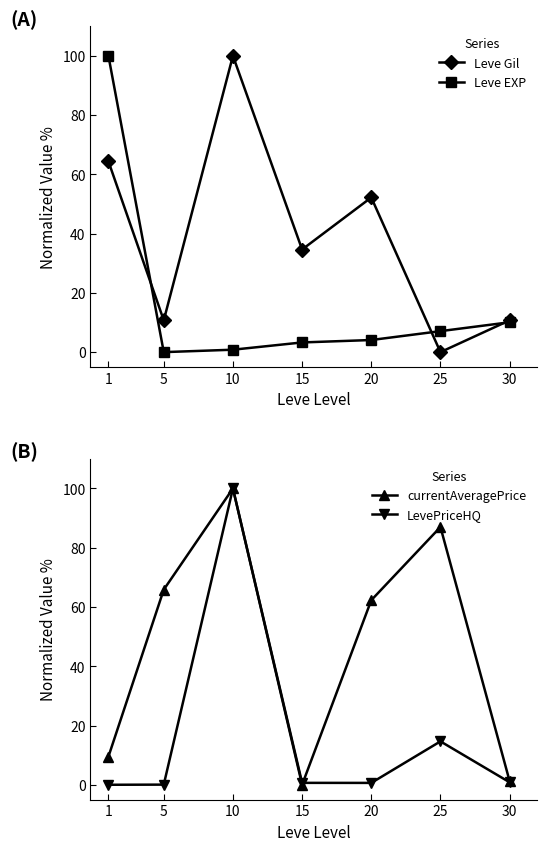

Where do currentAveragePrice and Leve Gil first cross each other?

1 and 5